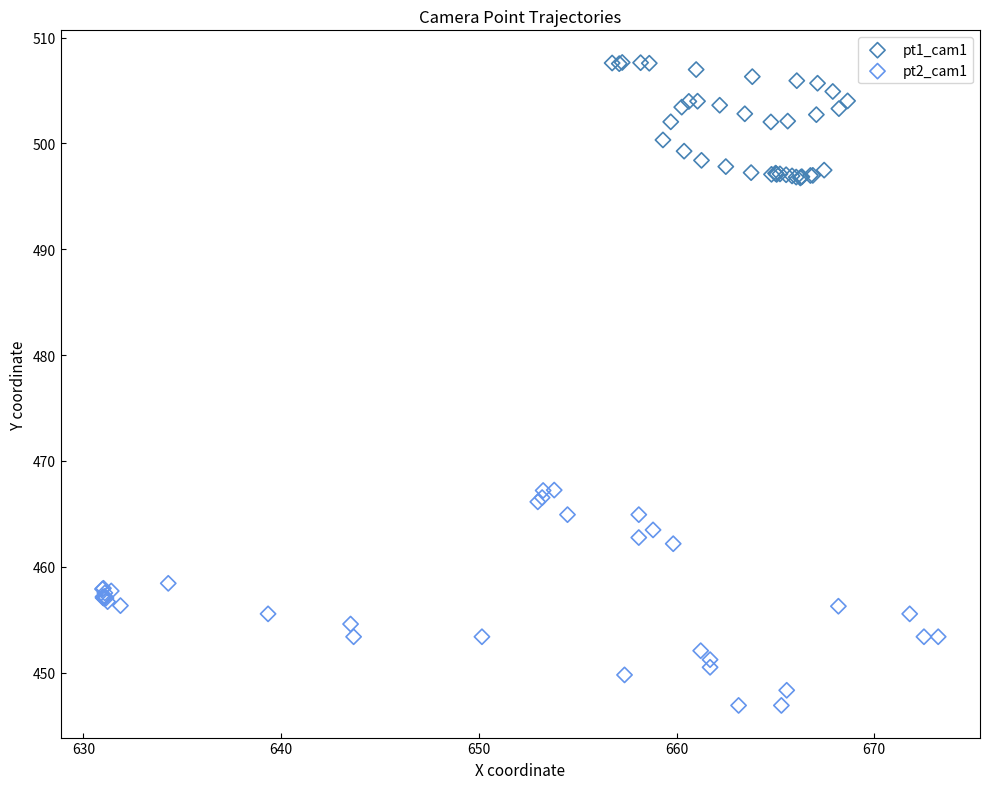

Which series reaches the maximum Y coordinate?

pt1_cam1